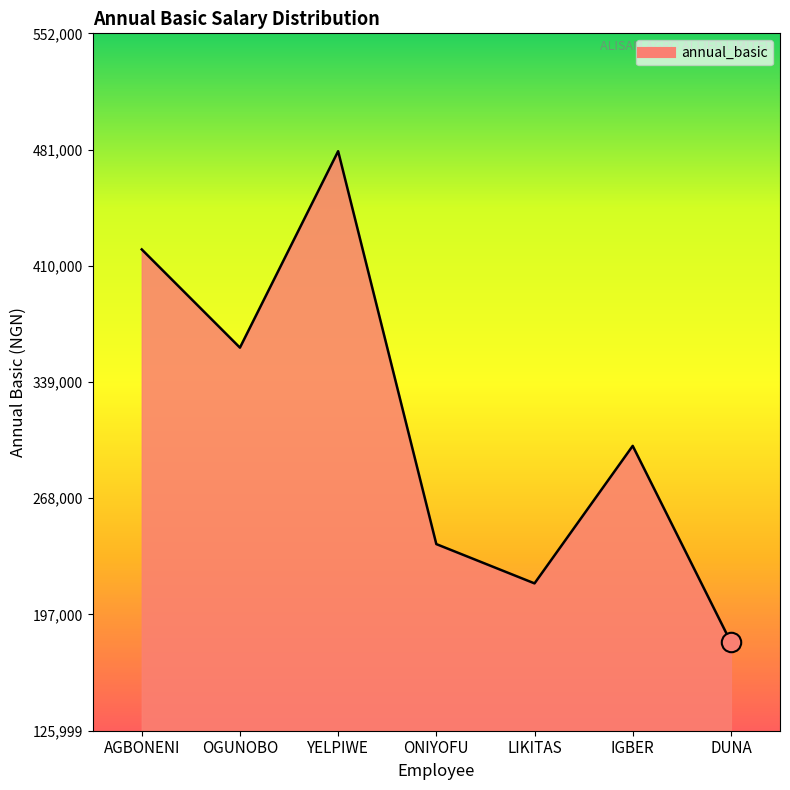

What is the minimum value shown in the chart?

180000